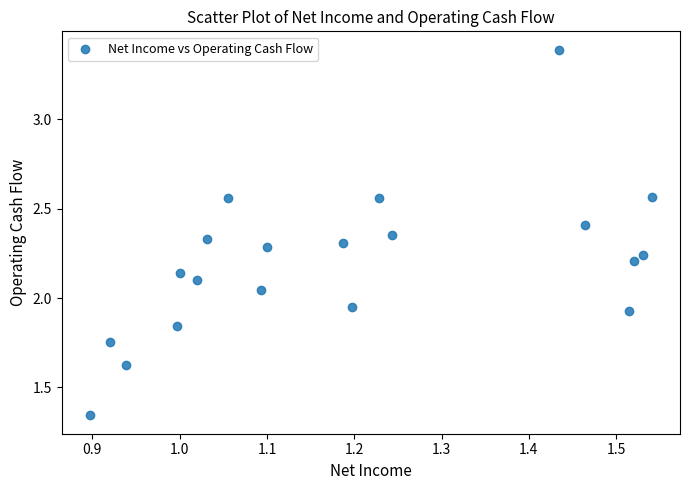

What is the range of X values (max minus min)?

0.6